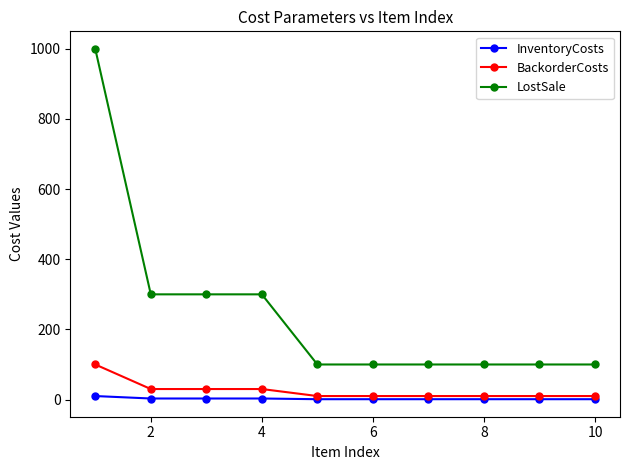

At how many categories does at least one series exceed 662?

1